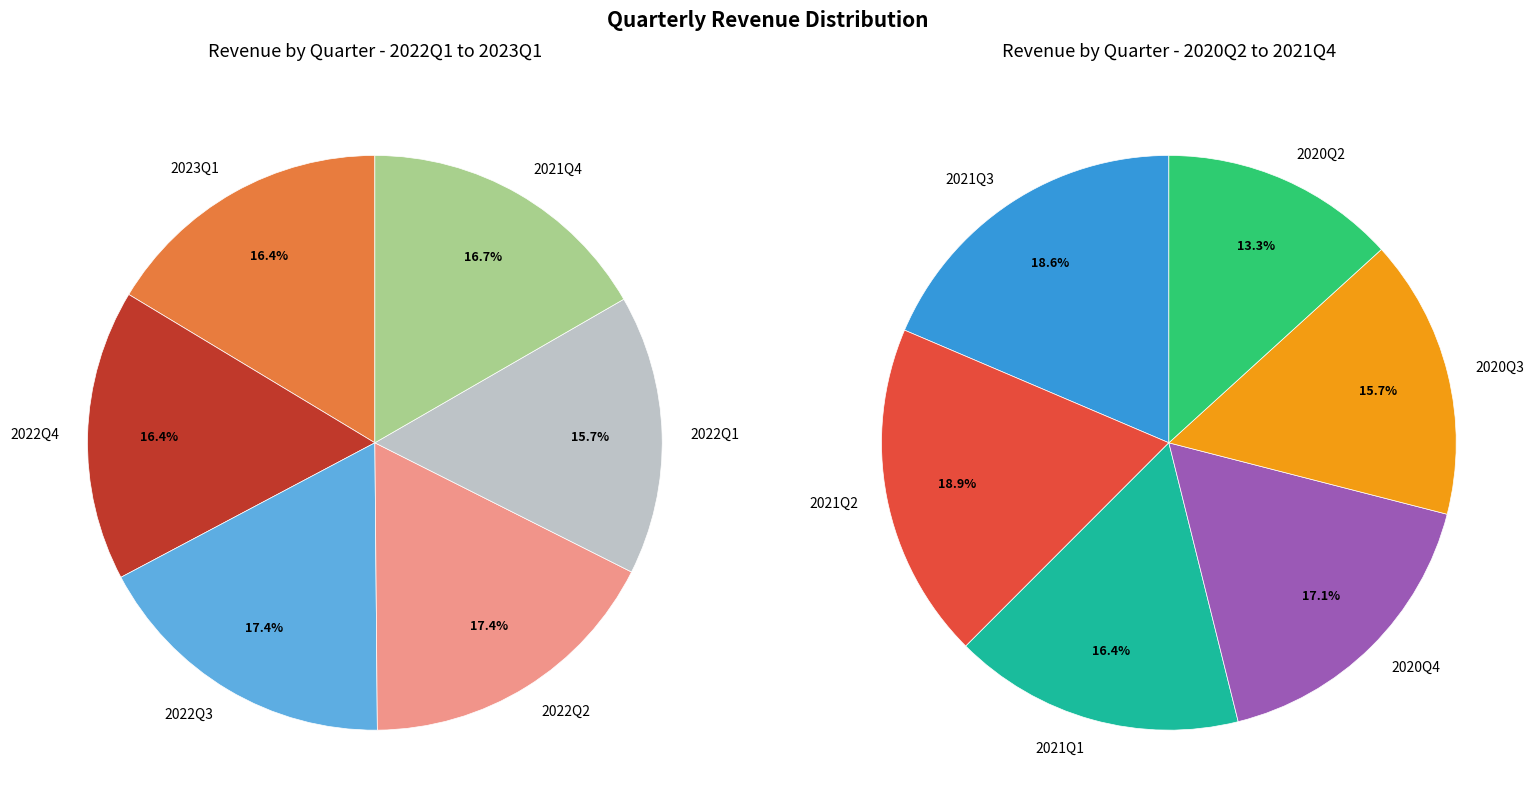

To the nearest percent, what is the difference between the 2021Q1 and 2022Q3 slice percentages?

1%